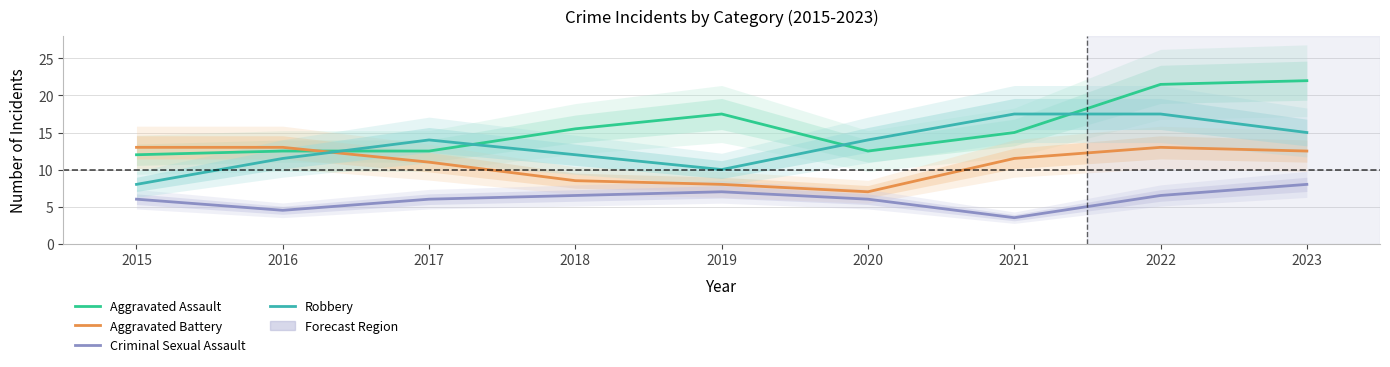

Is it true that Criminal Sexual Assault equals 6.5 at 2018?

True